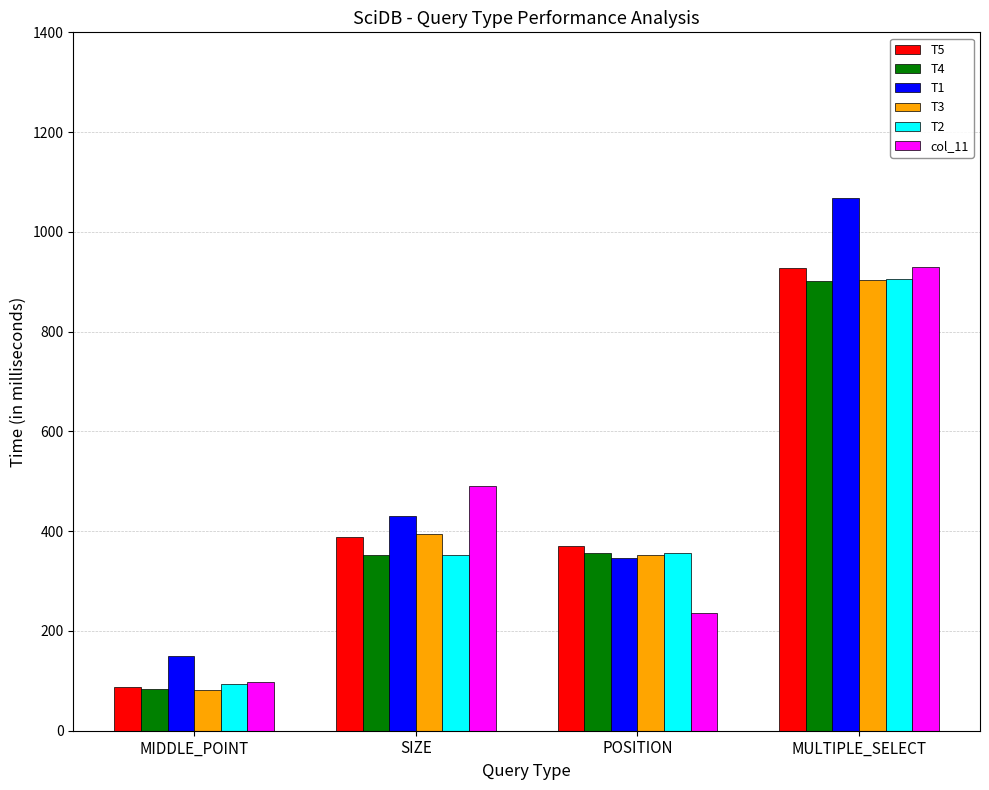

Is it true that T5 equals 132.0 at MIDDLE_POINT?

False